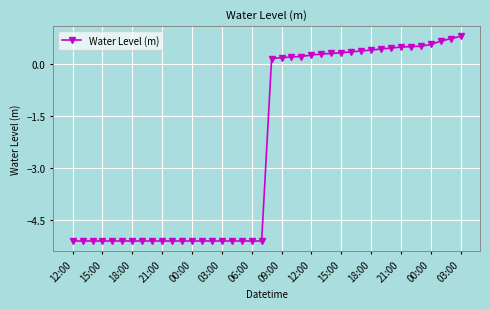

What is the value of the 30th point from the left?

0.4